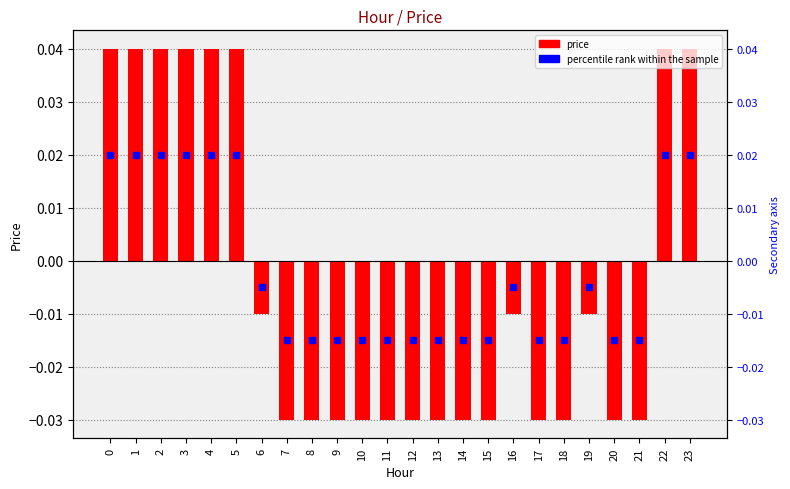

How many values are between 0 and 1?

8